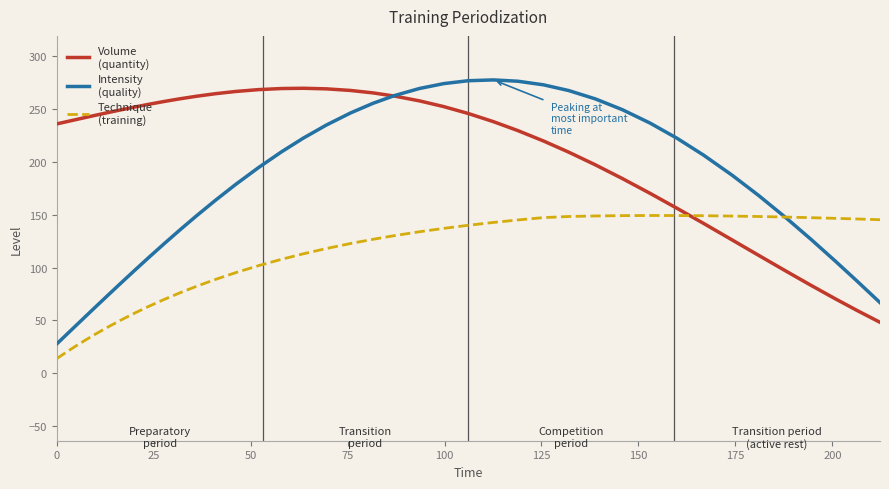

What is the smallest value displayed?

13.9